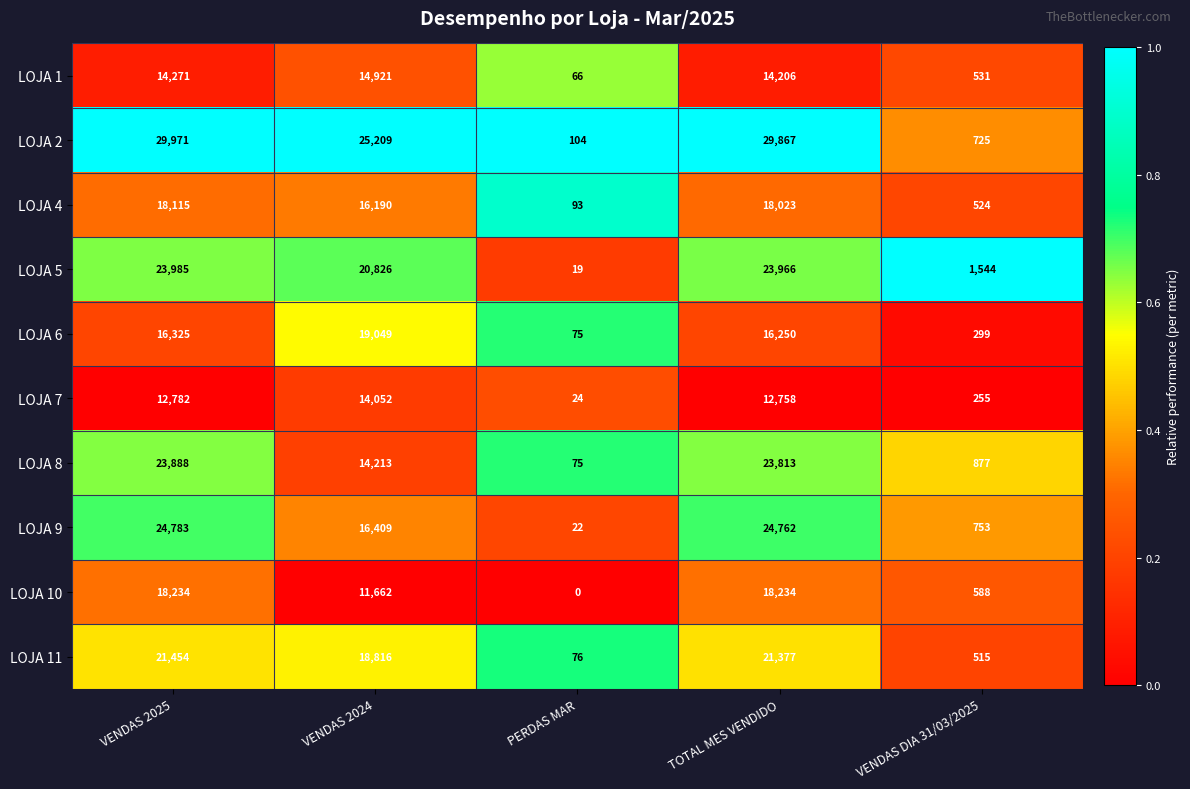

What is the difference between the highest and lowest values at VENDAS 2025?

17189